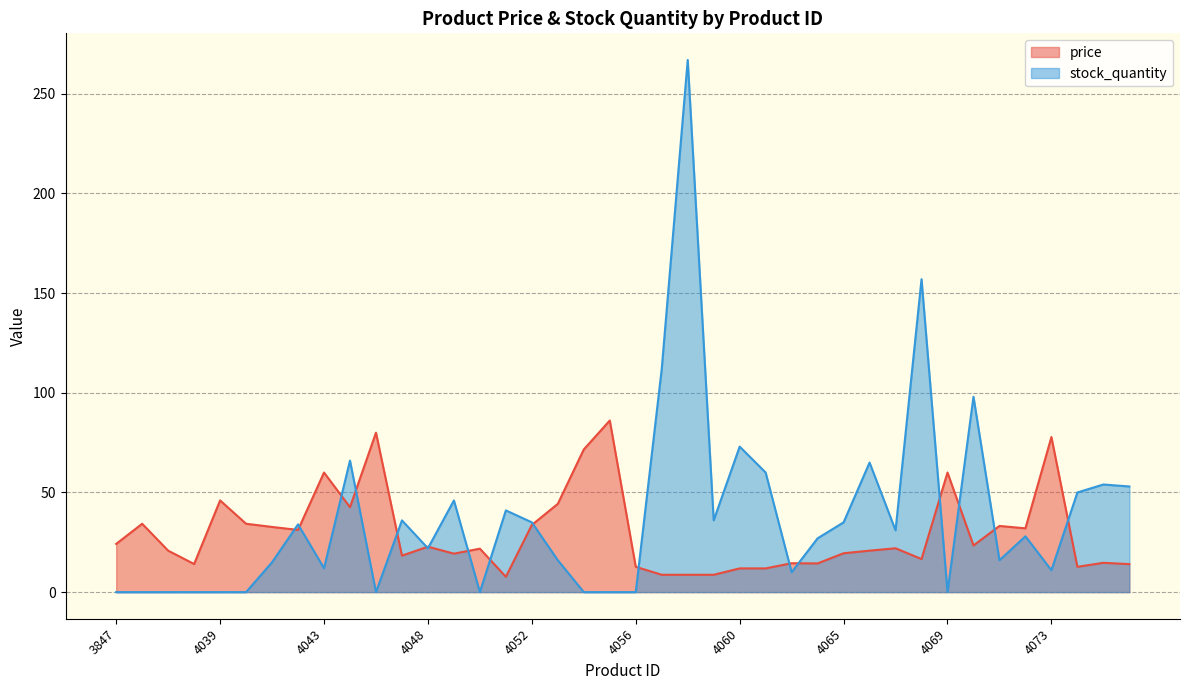

At which label is stock_quantity closest to 133?

4057